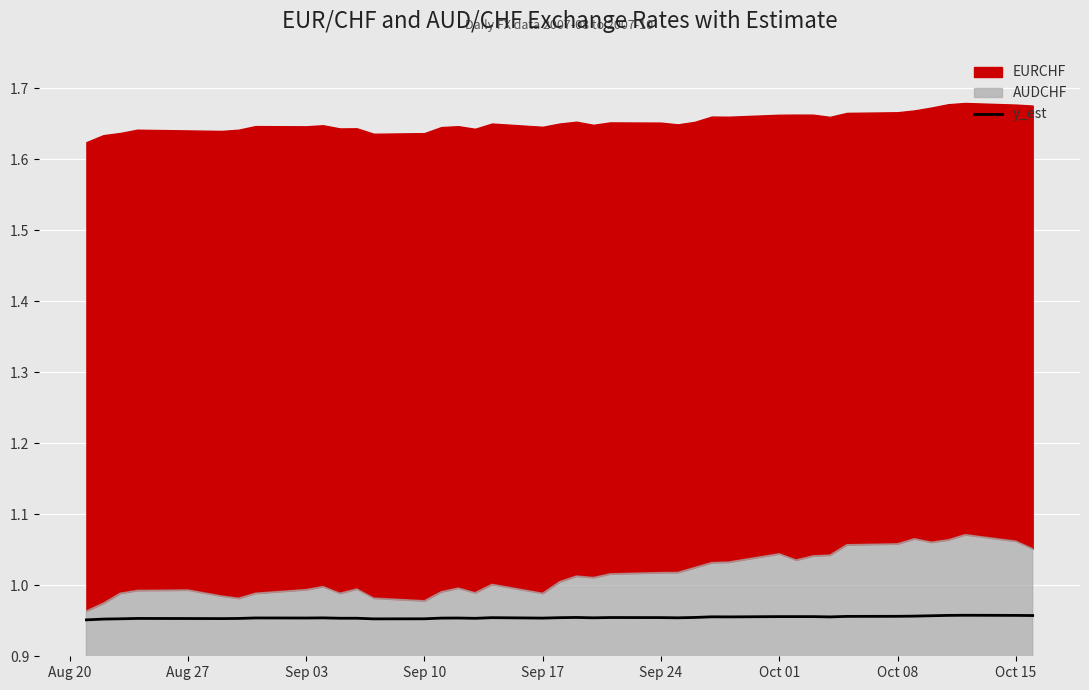

How many values are between 0 and 1?

40